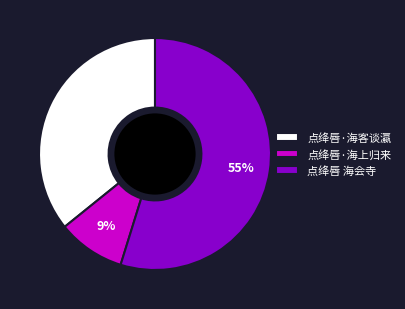

What percentage is the 点绛唇·海上归来 slice, to the nearest percent?

9%